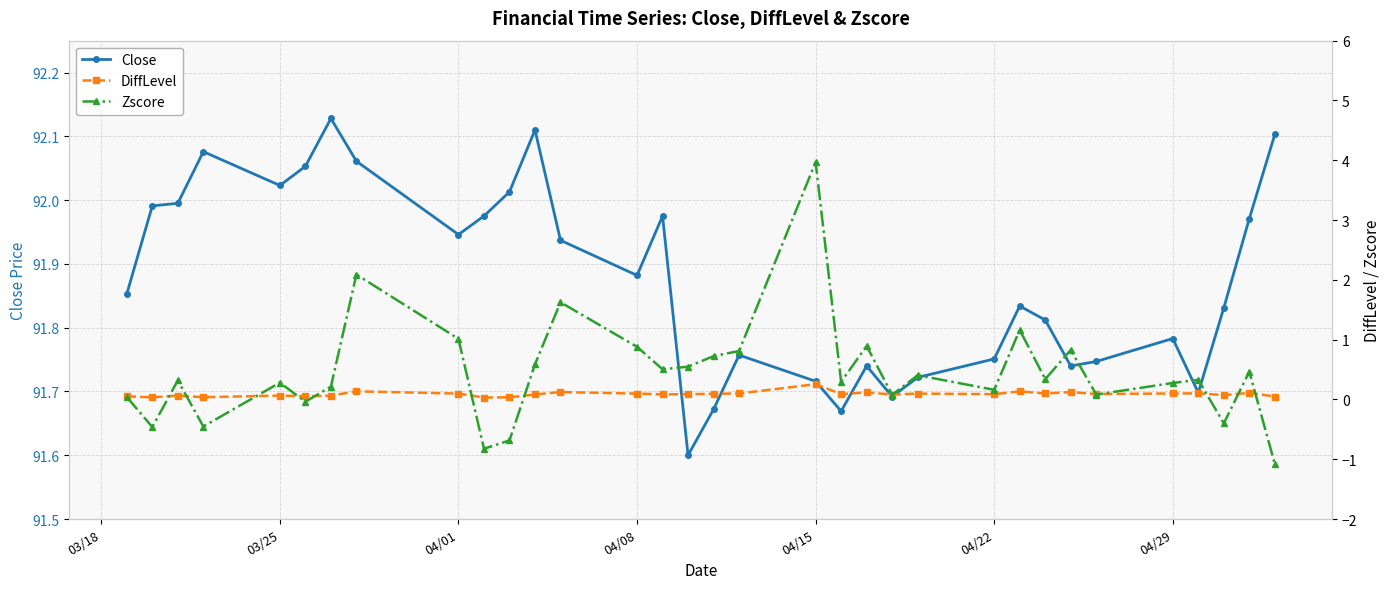

What is the minimum value for Close?

91.6